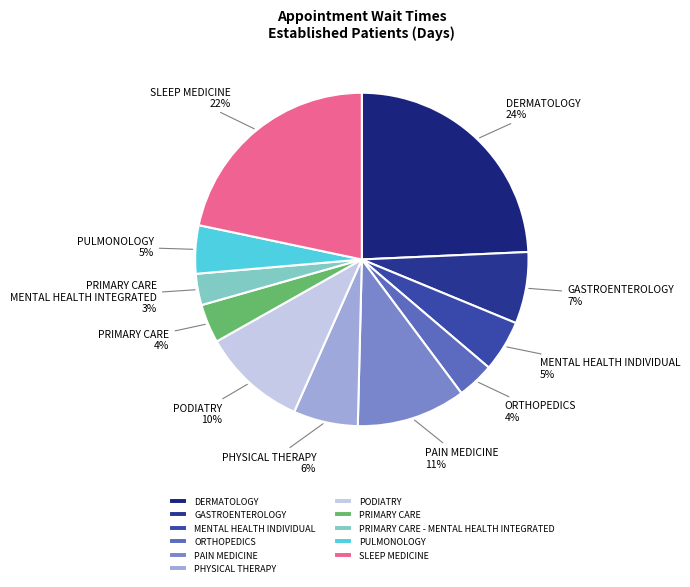

Count the number of slices in the pie.

11